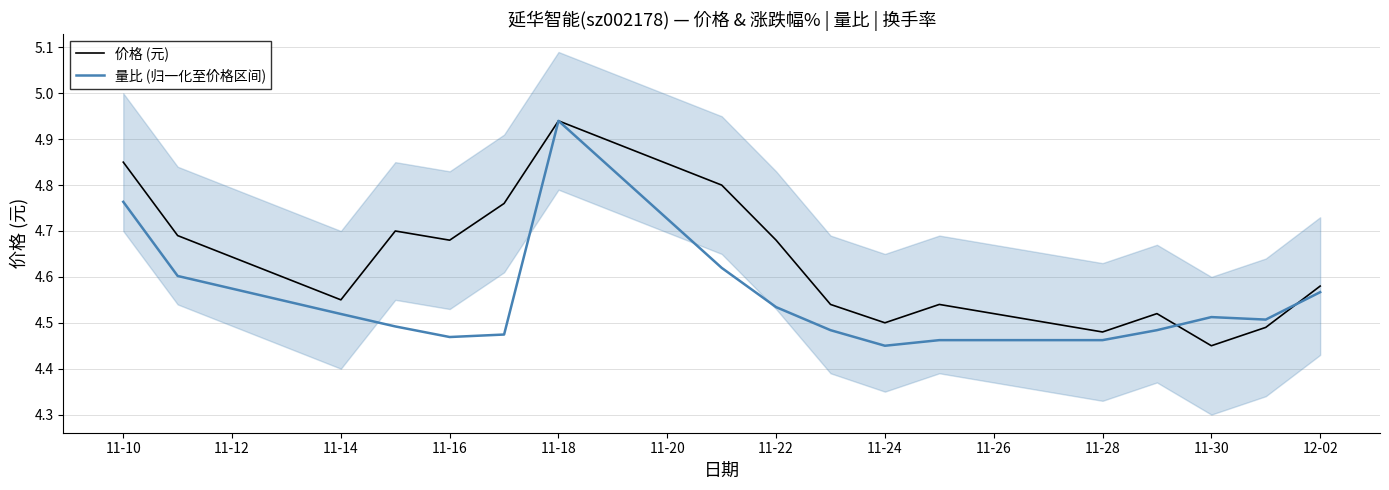

Where is the first local minimum for 价格 (元)?

11-14